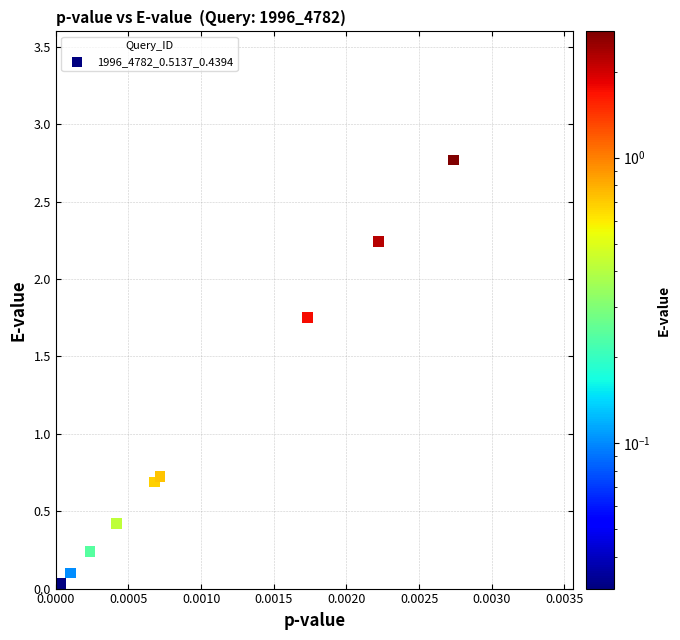

What is the average Y value?

1.0